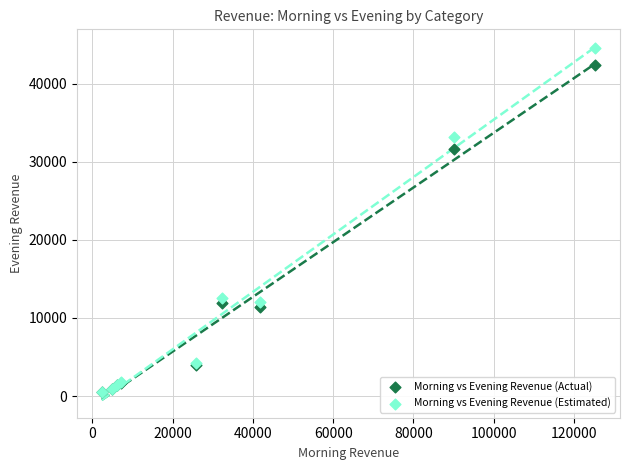

Which series has the largest Y range (max minus min)?

Morning vs Evening Revenue (Estimated)